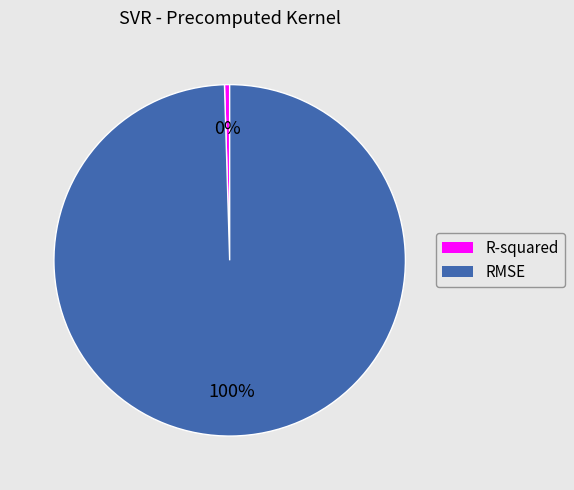

To the nearest percent, what percentage of the pie is RMSE?

100%